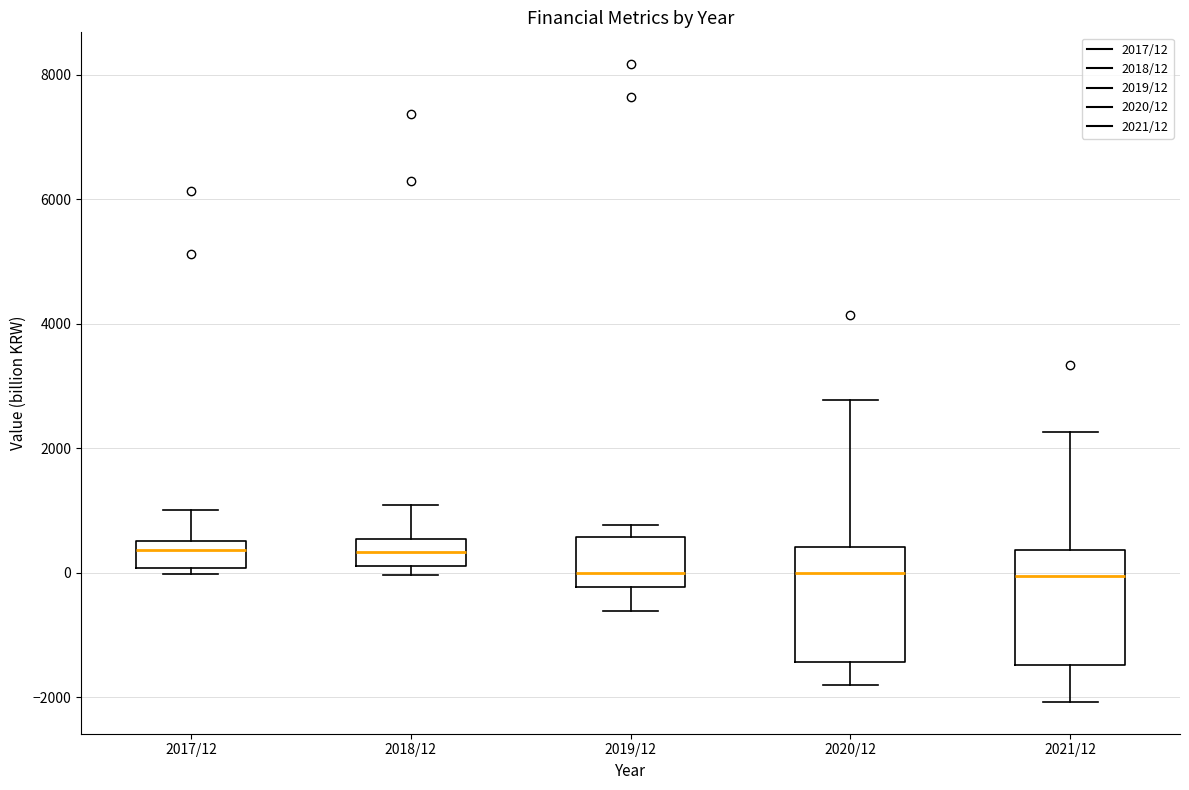

Where does the upper whisker of the box for 2021/12 end on the y-axis? The values are not printed on the chart, so give them approximately, as read against the axis.

2200